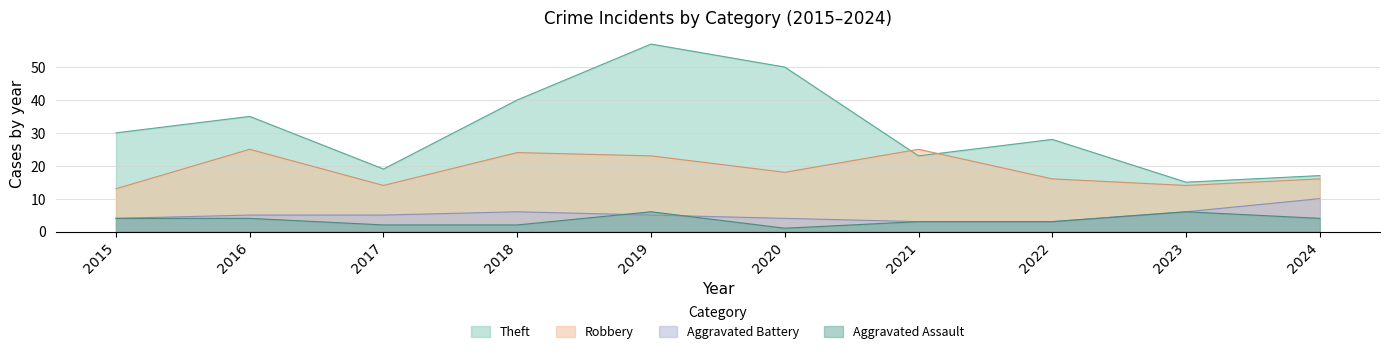

How many interior local peaks does the Aggravated Assault series have?

2